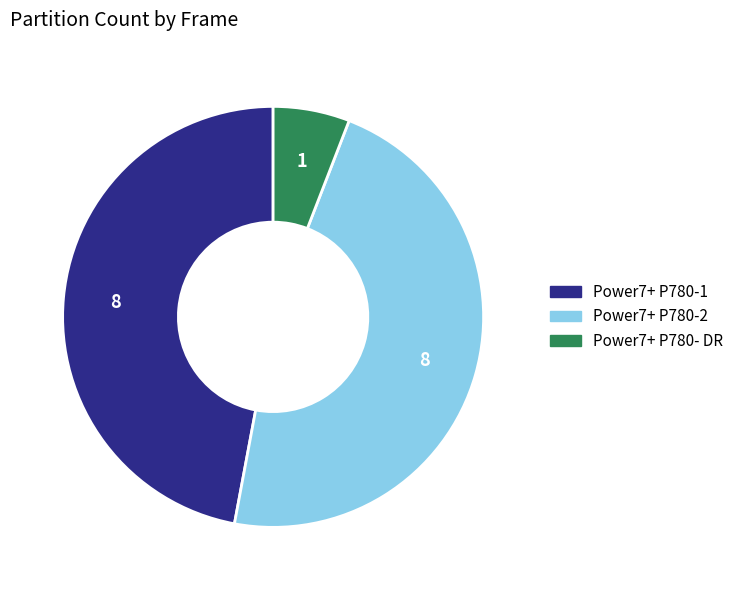

Does Power7+ P780- DR account for over 50% of the chart?

No